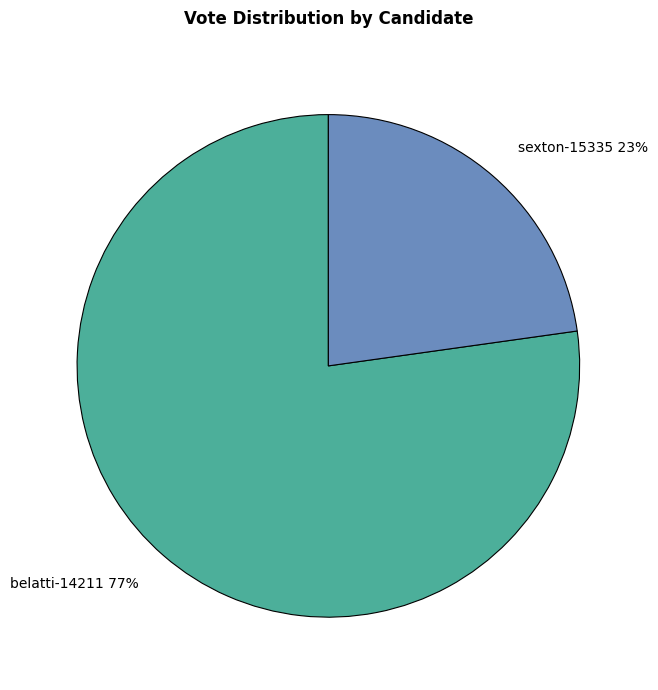

To the nearest percent, what is the average slice percentage?

50%